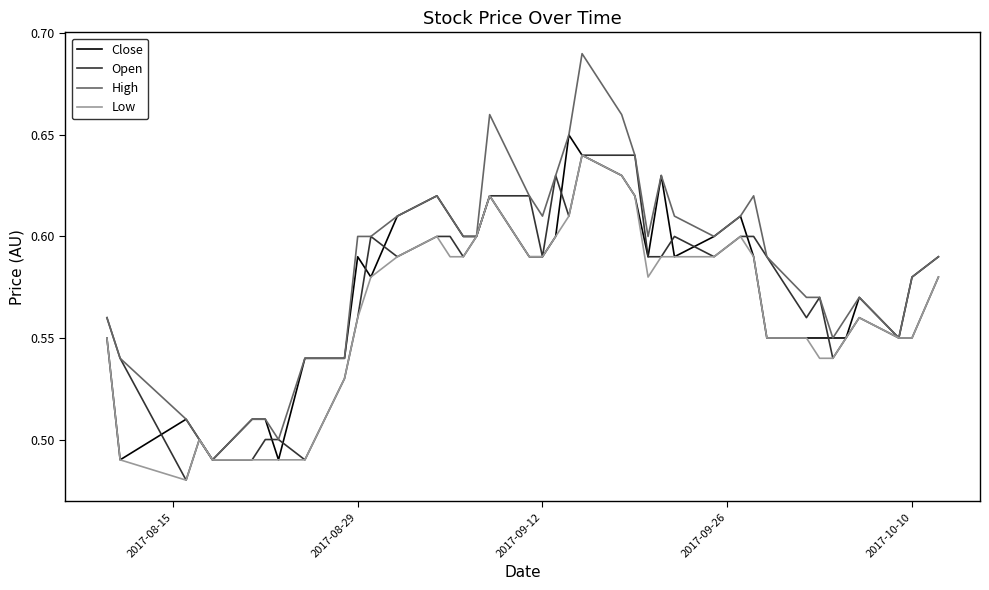

Which series has the largest total across all categories?

High